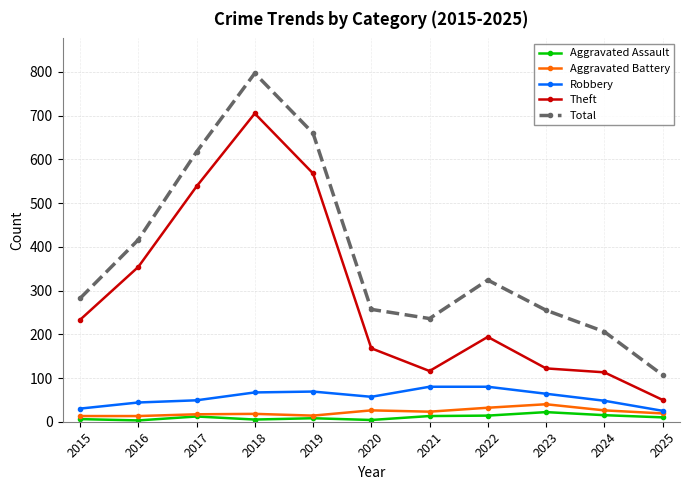

True or false: Aggravated Assault has a value of 22 at 2023.

True